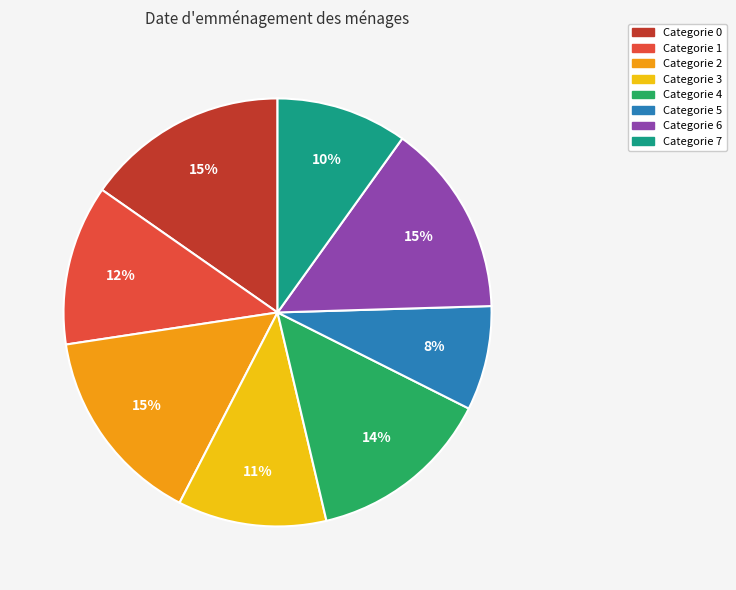

To the nearest percent, what is the difference between the largest and smallest slice percentages?

7%